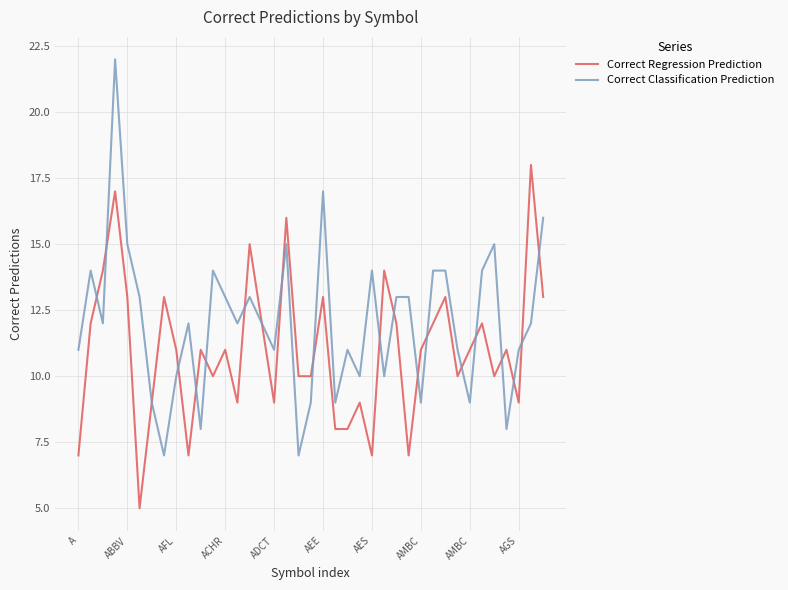

How many series are shown in this chart?

2